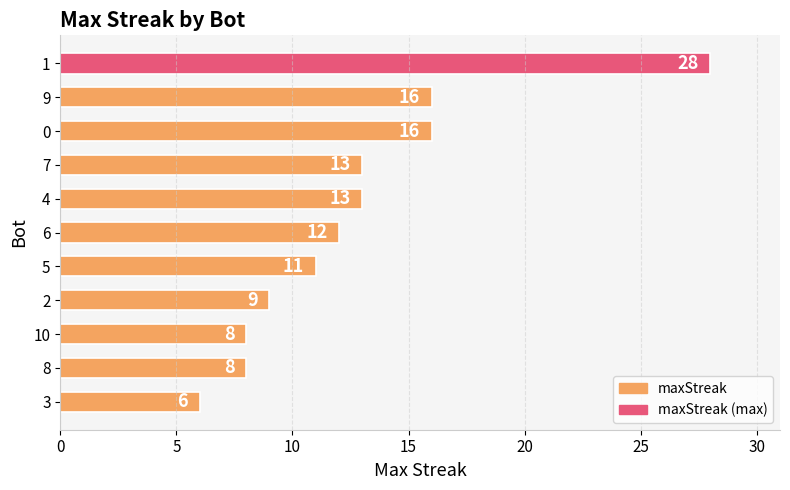

The chart shows a value of 13 at 4. True or false?

True